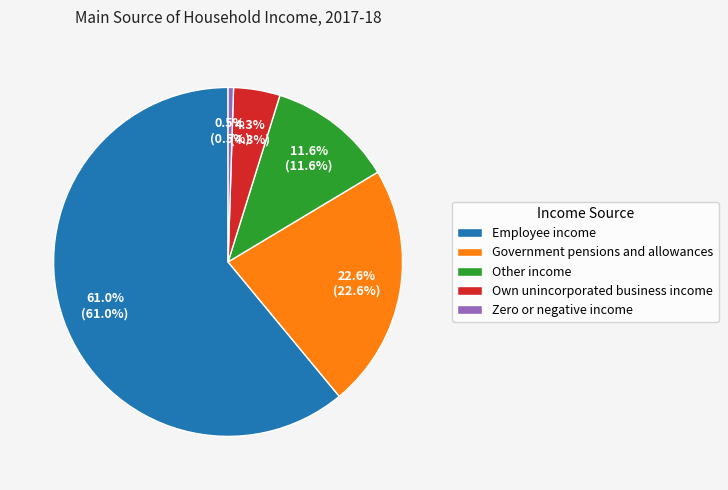

Is there a majority slice in this chart?

Yes